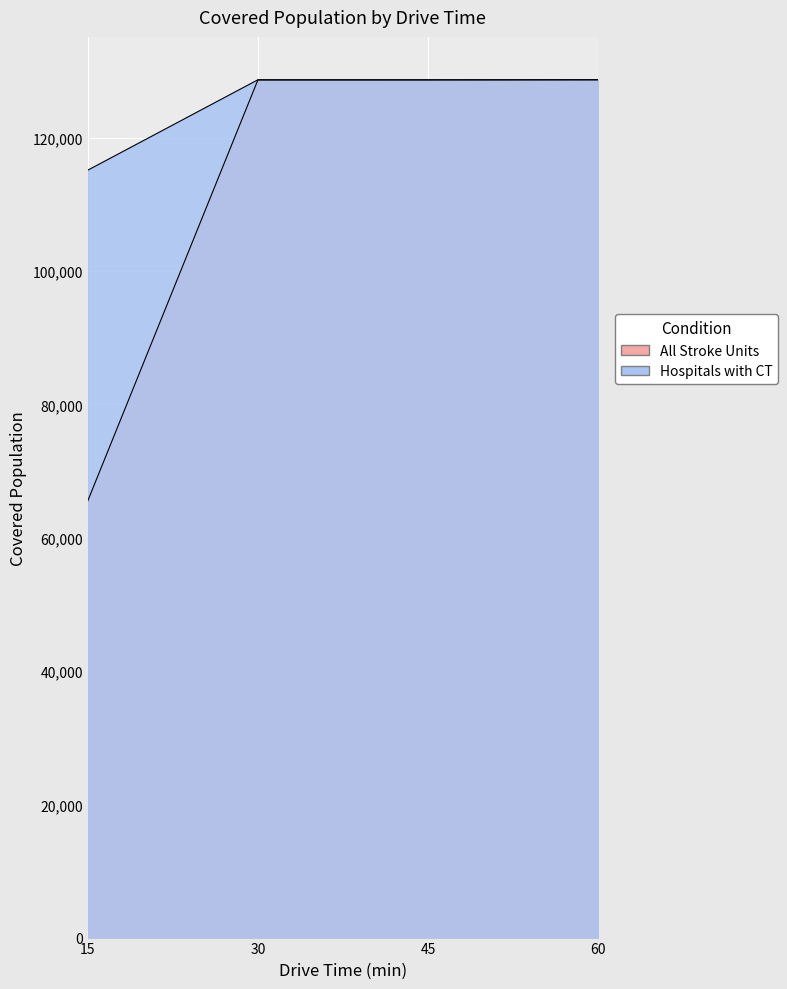

Which series changed the most between 15 and 45?

All Stroke Units